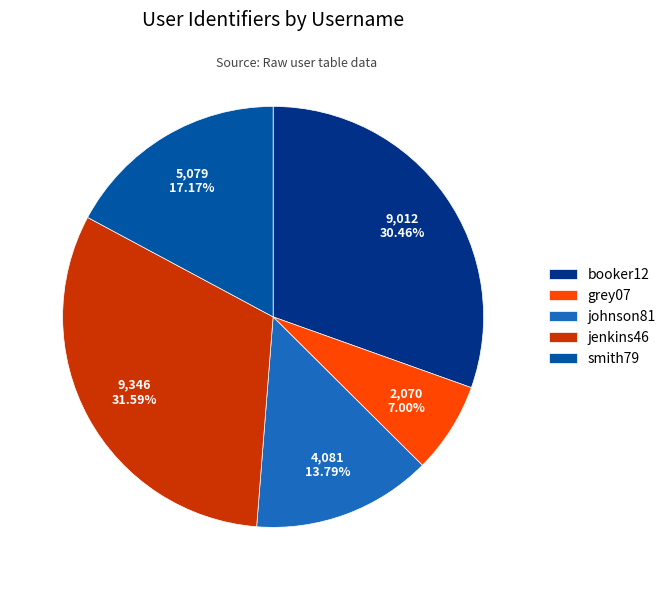

What percentage is the grey07 slice, to the nearest percent?

7%